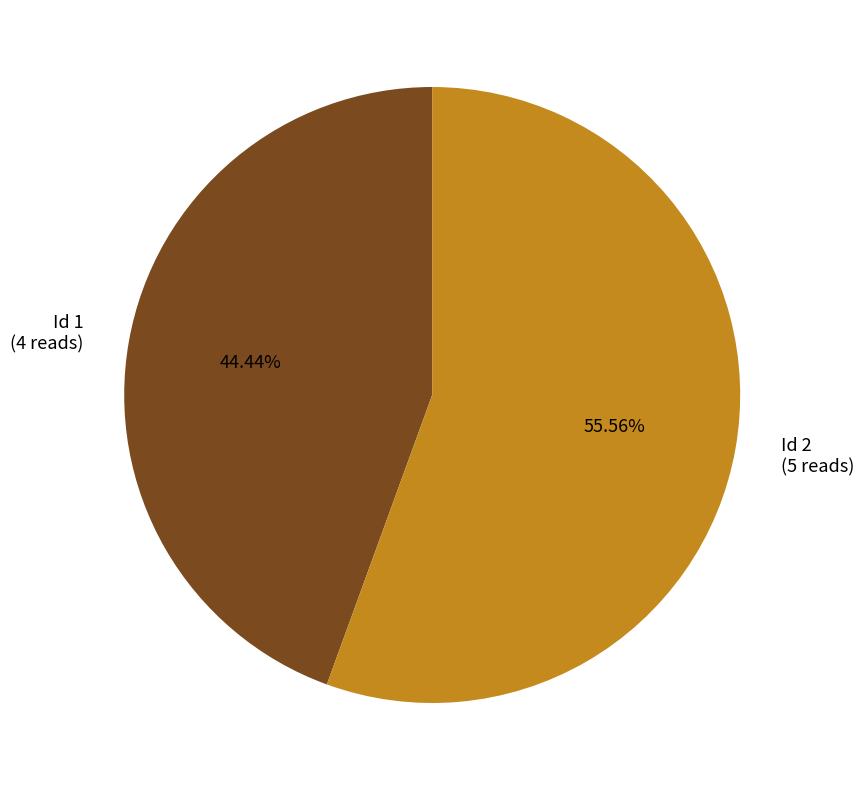

Is there any slice that represents more than half of the pie?

Yes